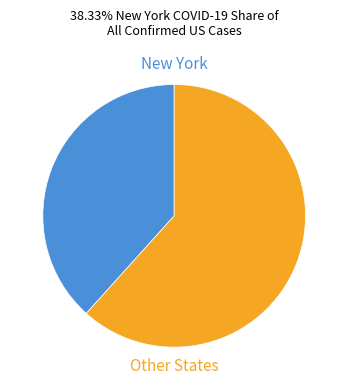

Does any single category account for the majority?

Yes